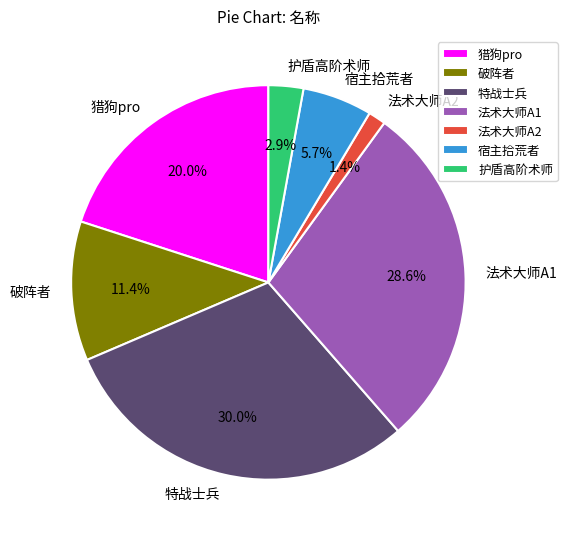

Which category has the biggest portion of the pie?

特战士兵